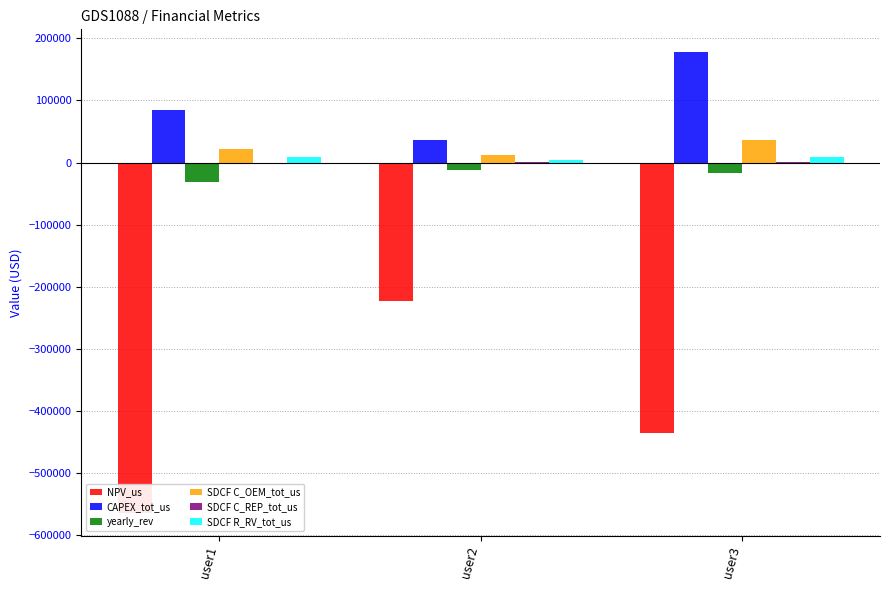

Where does the CAPEX_tot_us series first go above 85000?

user3